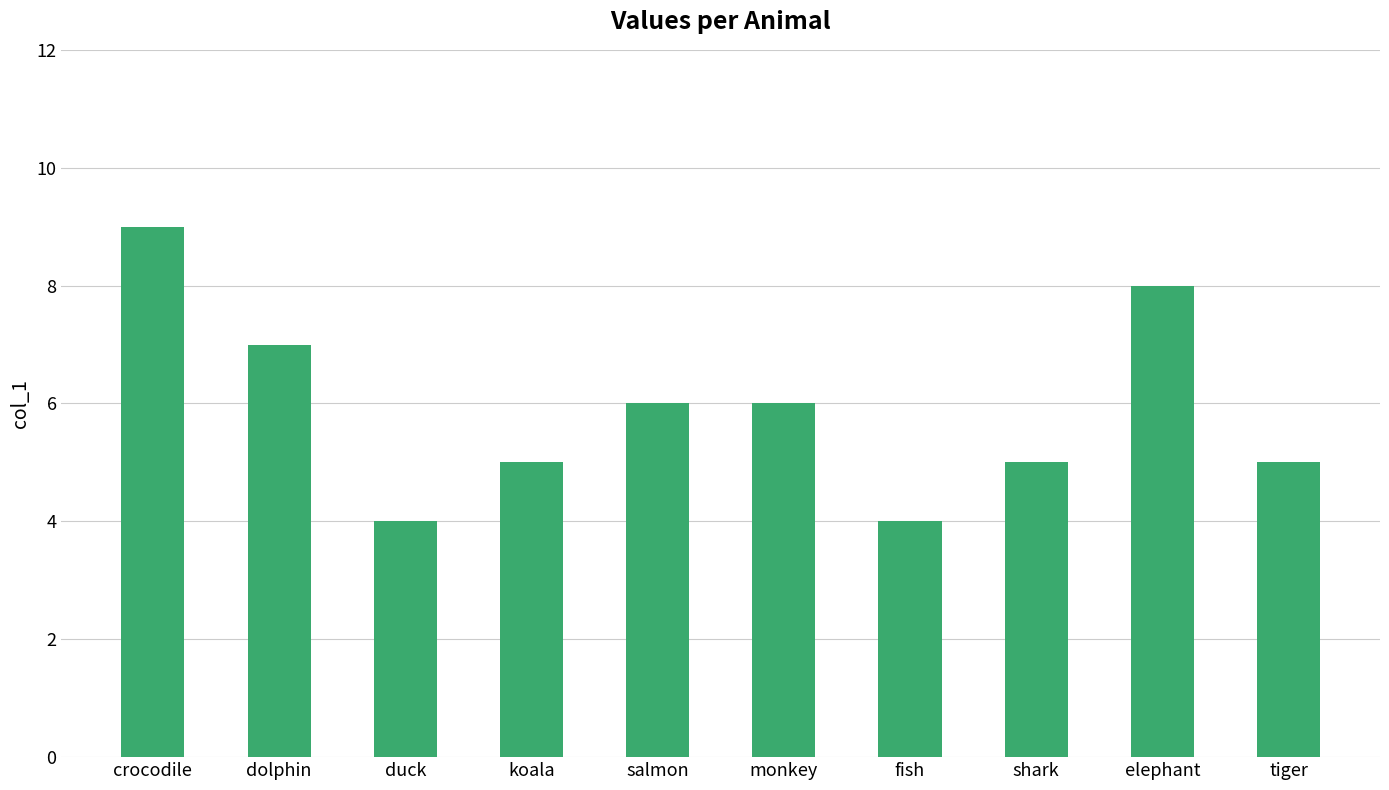

What is the smallest value displayed?

4